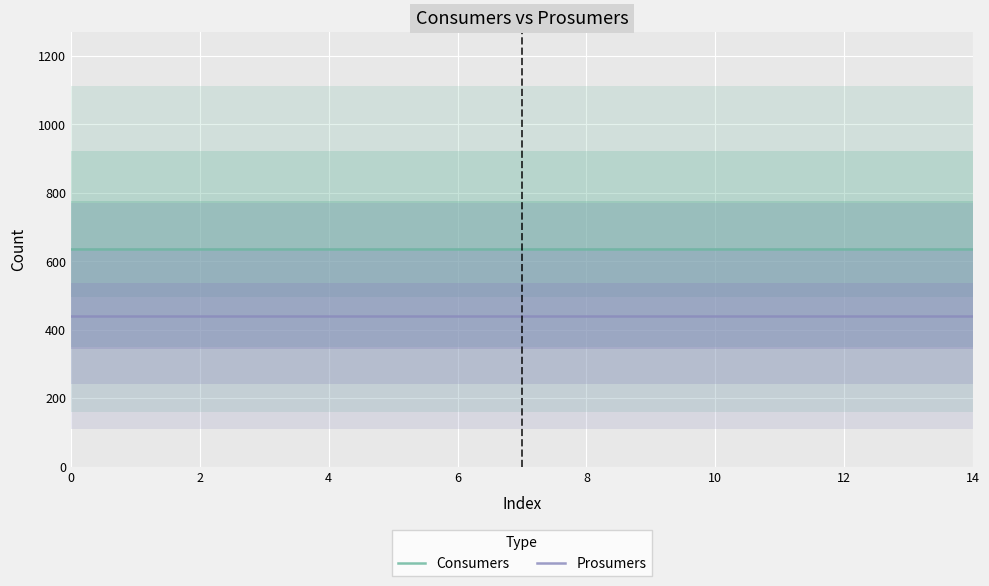

True or false: Prosumers has a value of 748 at 4.

False